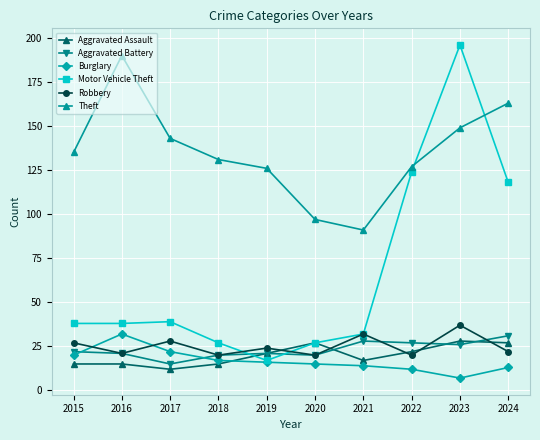

The value of Burglary at 2017 is 7. True or false?

False